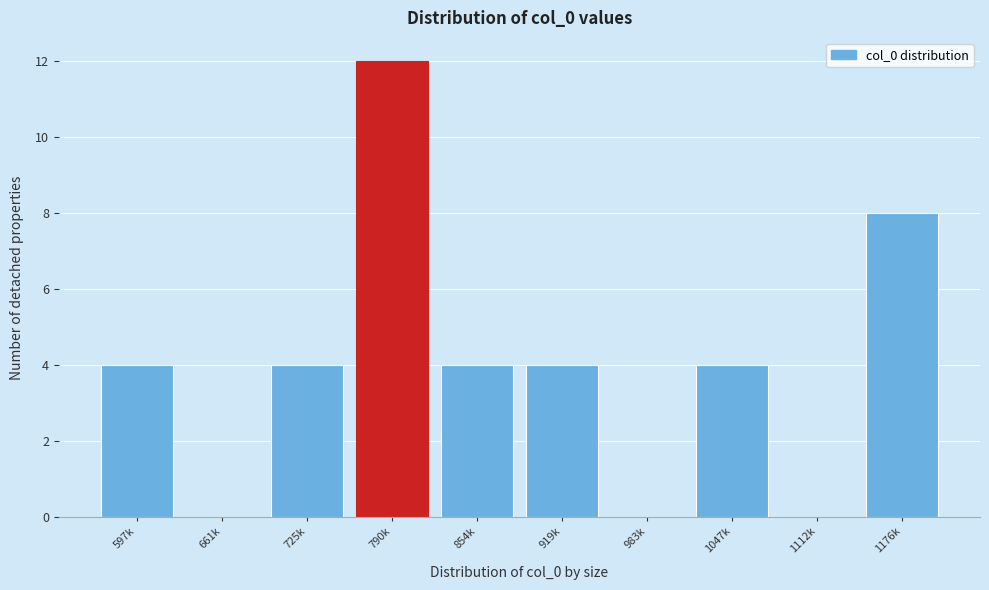

Reading left to right, extract all data points from this chart.

597k=4	661k=0	725k=4	790k=12	854k=4	919k=4	983k=0	1047k=4	1112k=0	1176k=8